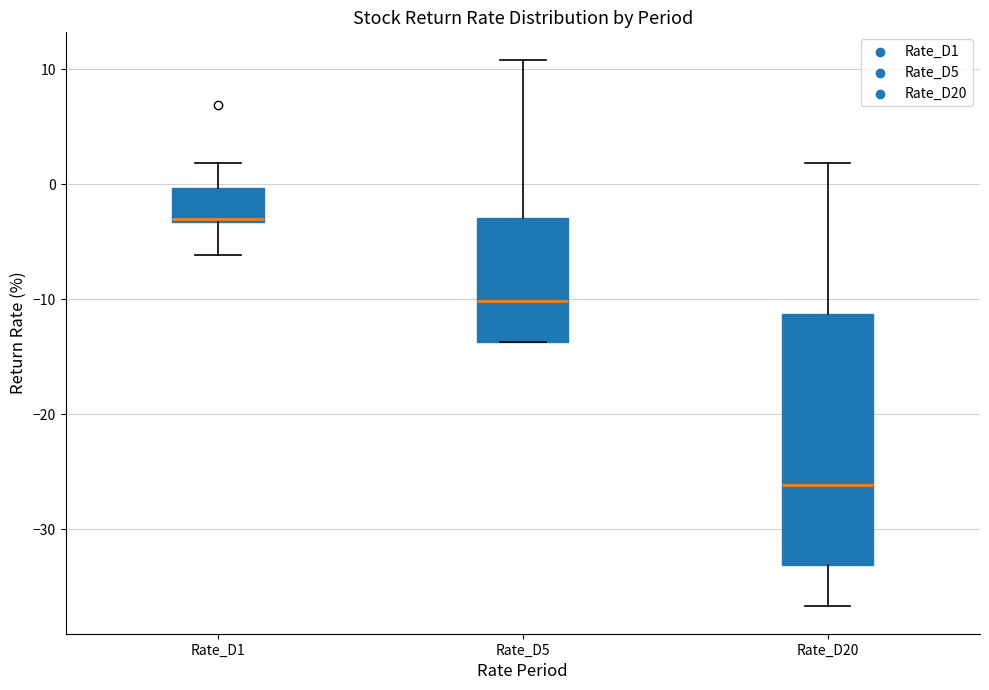

Reading left to right, read every box against the y-axis: the position of its median line, the range the box covers, and the ends of its whiskers. The values are not printed on the chart, so give them approximately, as read against the axis.

Rate_D1: median -3, box -3 to 0, whiskers -6 to 2
Rate_D5: median -10, box -14 to -3, whiskers -14 to 11
Rate_D20: median -26, box -33 to -11, whiskers -37 to 2